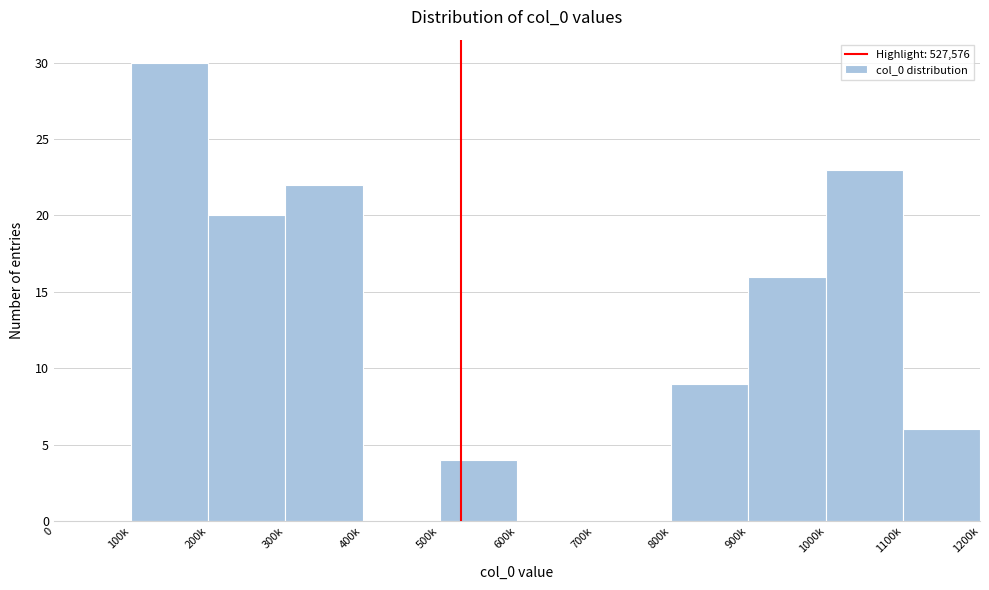

Reading left to right, transcribe all the data shown in this chart.

0=0	100k=30	200k=20	300k=22	400k=0	500k=4	600k=0	700k=0	800k=9	900k=16	1000k=23	1100k=6